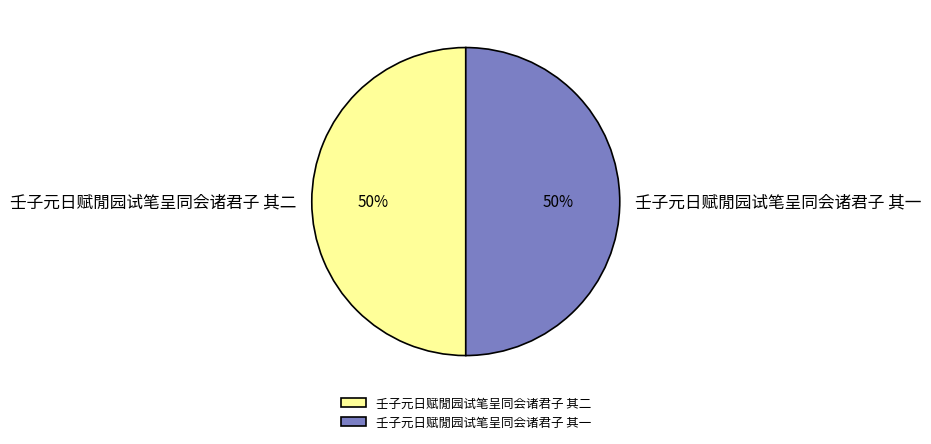

What is the ratio of the value at 壬子元日赋閒园试笔呈同会诸君子 其二 to the value at 壬子元日赋閒园试笔呈同会诸君子 其一?

1.0